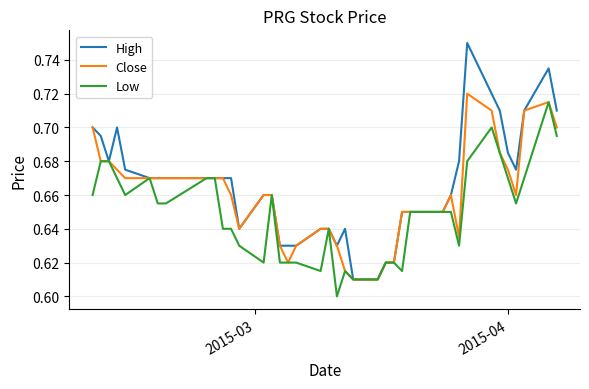

Which series has the largest range (max minus min)?

High